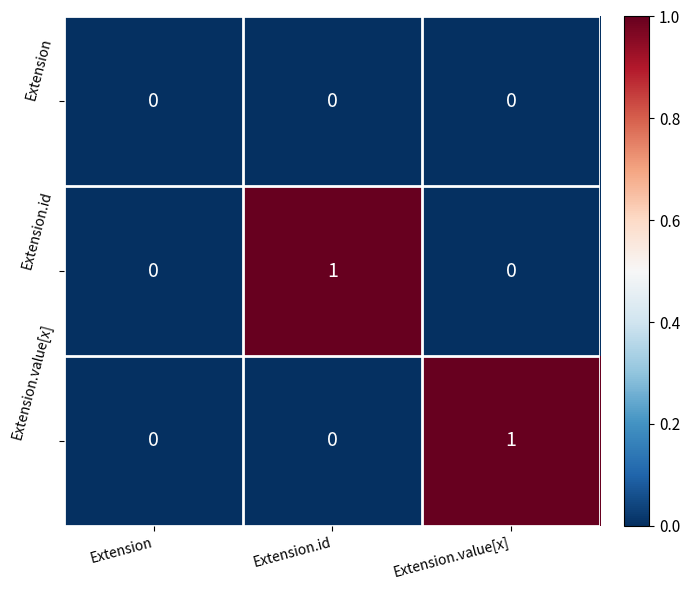

Is it true that Extension.value[x] equals 1 at Extension.id?

False